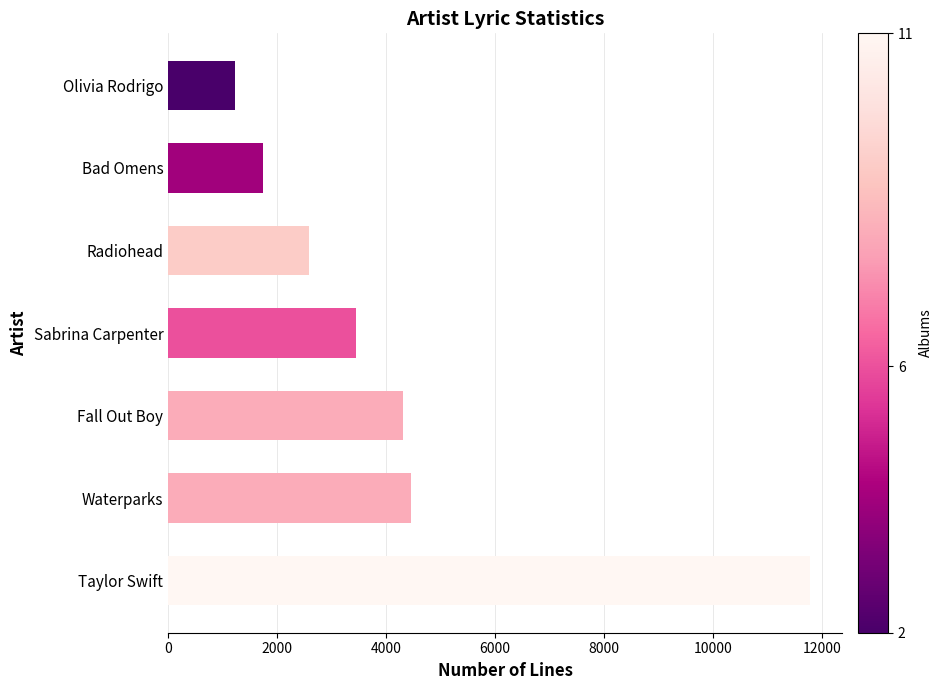

What is the difference between the second highest and second lowest values?

2705